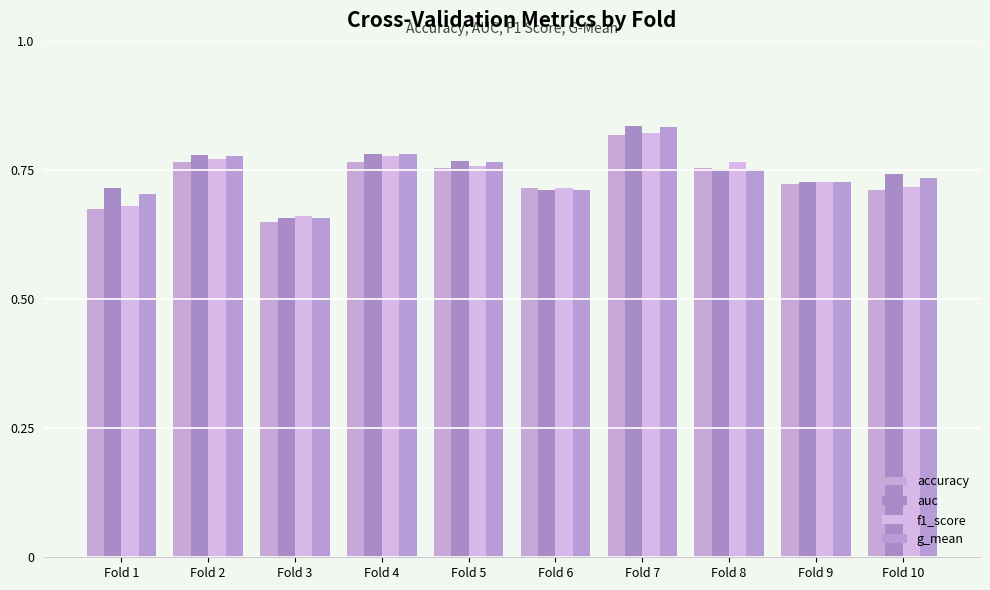

At which category is the sum across all series the highest?

Fold 7